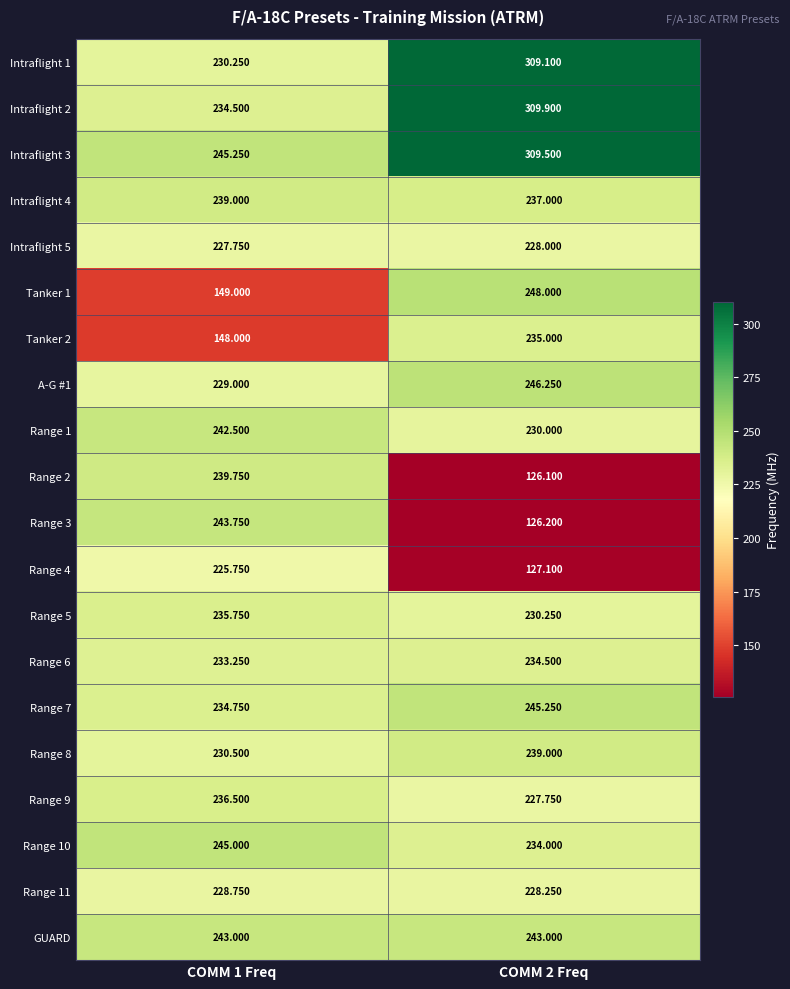

Is the value of Range 9 at COMM 1 Freq greater than the value of Tanker 1 at COMM 2 Freq?

No